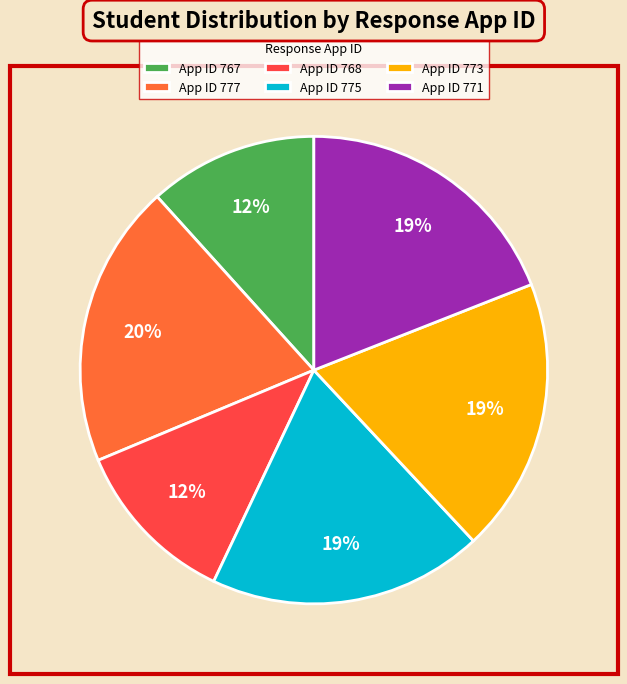

Does App ID 773 account for over 50% of the chart?

No